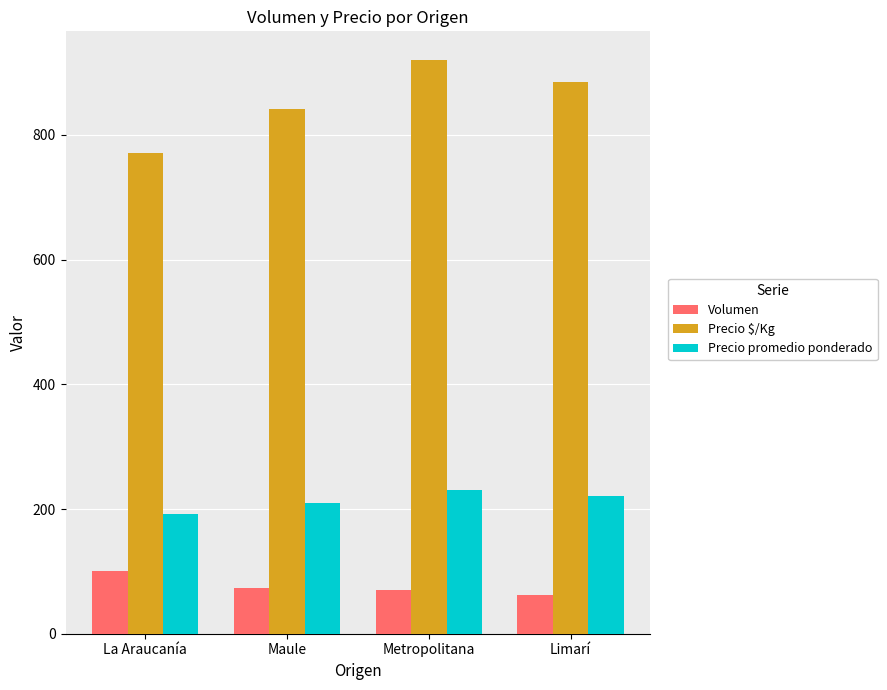

Which series has the largest total across all categories?

Precio $/Kg